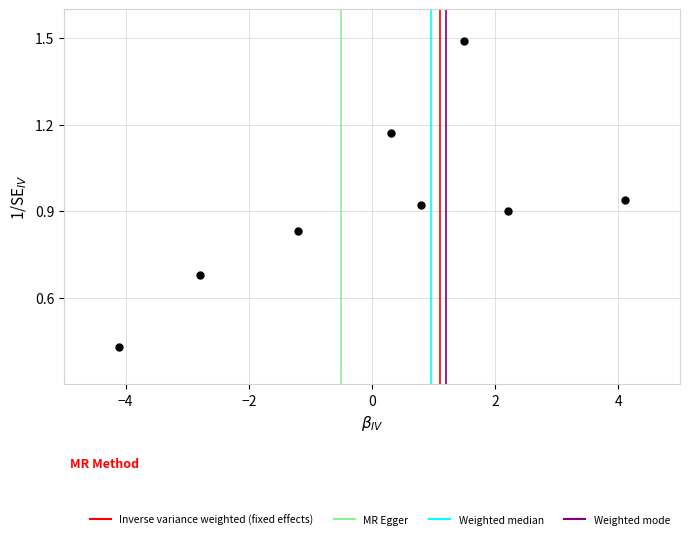

What is the range of X values (max minus min)?

8.2